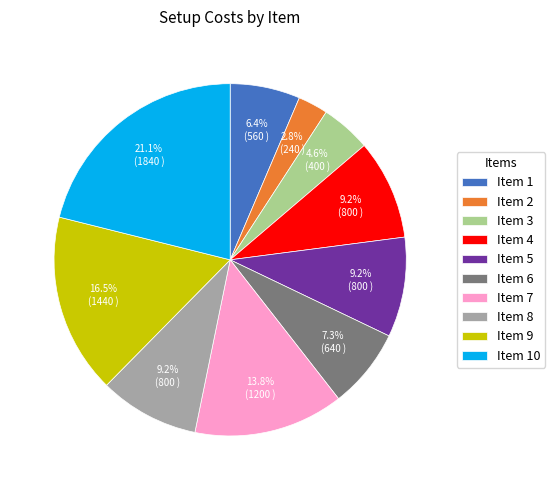

What percentage do Item 6 and Item 8 together represent?

16.5%